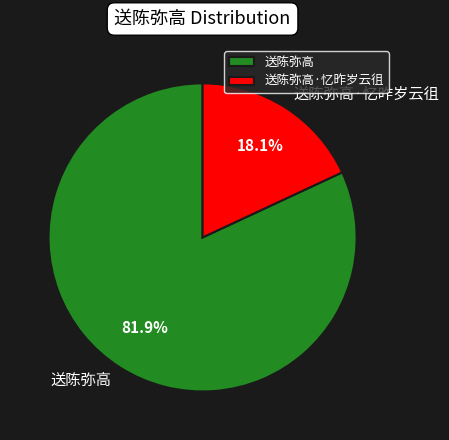

What is the smallest slice in the pie chart?

送陈弥高·忆昨岁云徂